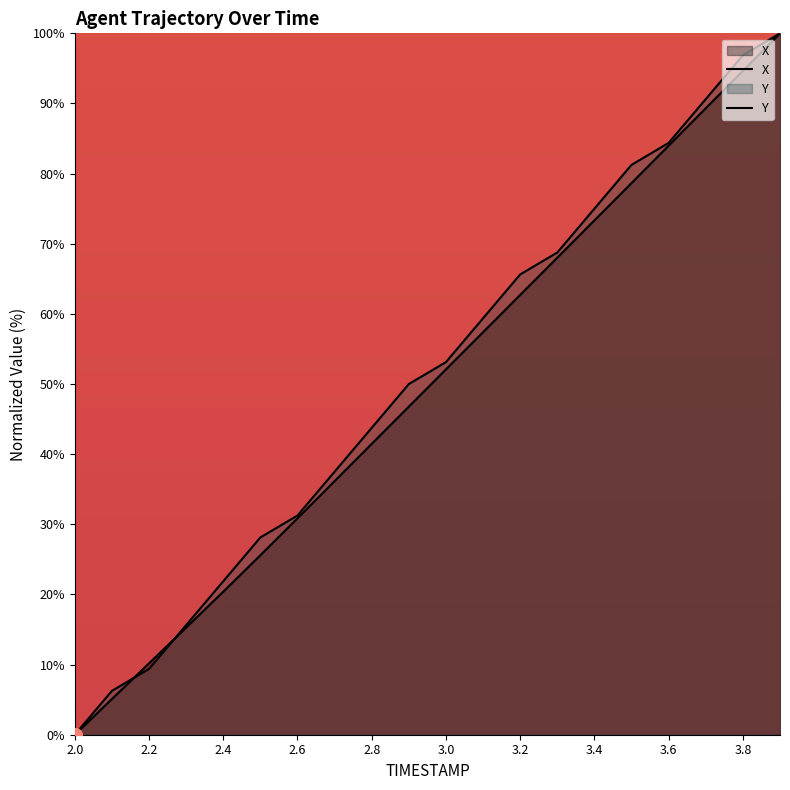

Where do Y and X first cross each other?

2.1 and 2.2